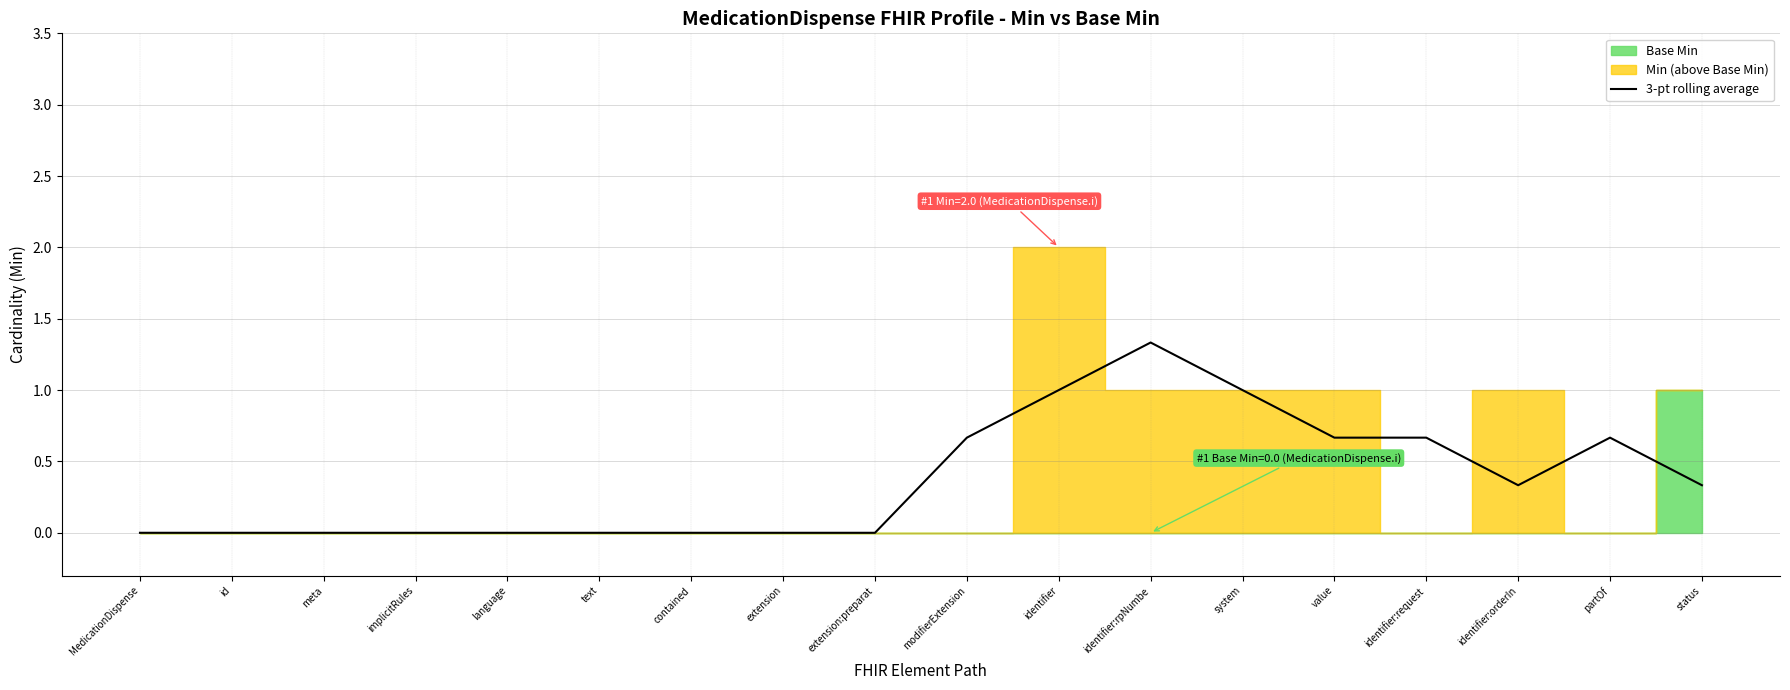

The value at partOf is 1.0. True or false?

False